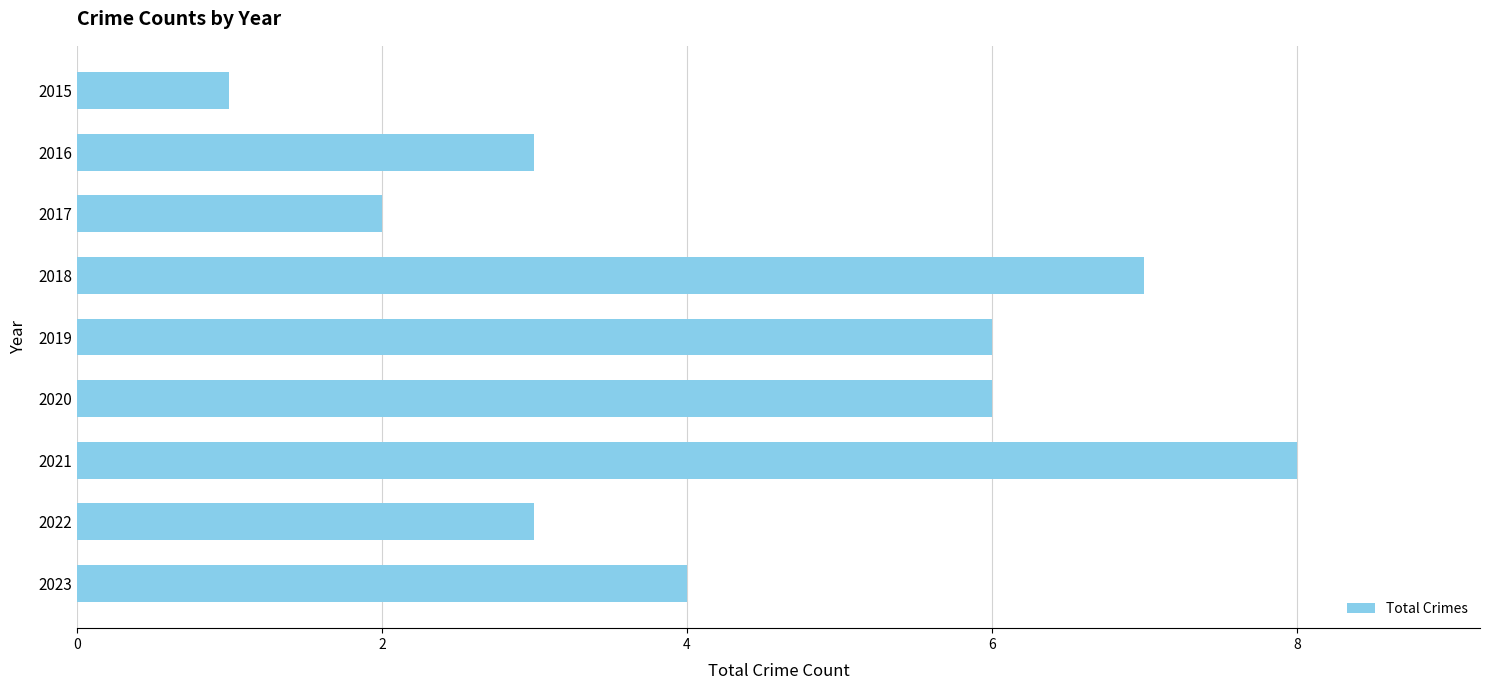

Read the value at 2020.

6